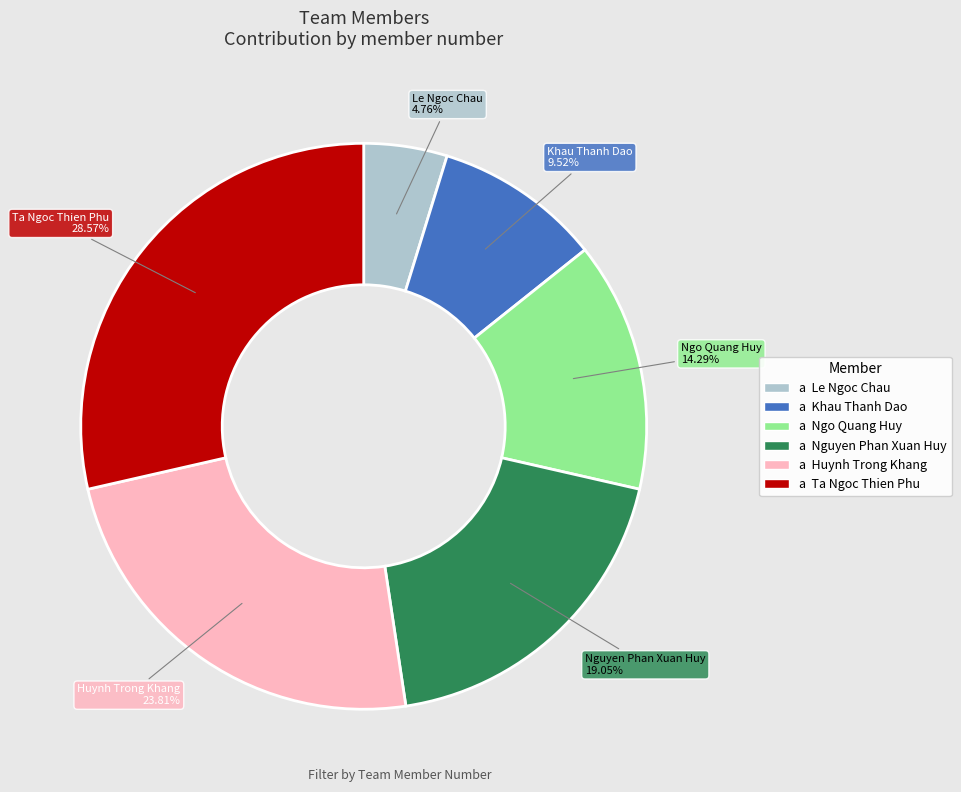

True or false: Huynh Trong Khang accounts for 24% of the total.

True